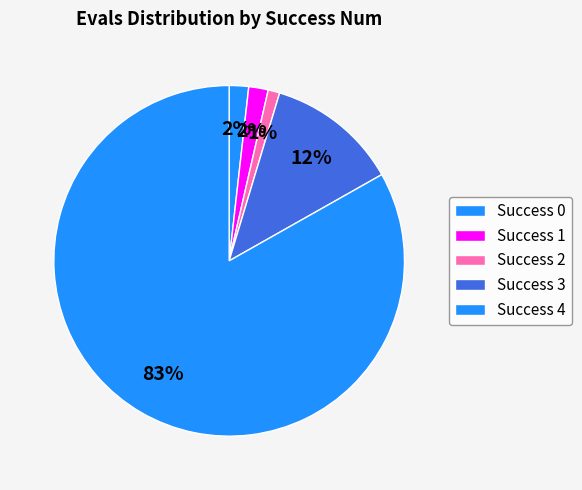

What is the largest slice in the pie chart?

4